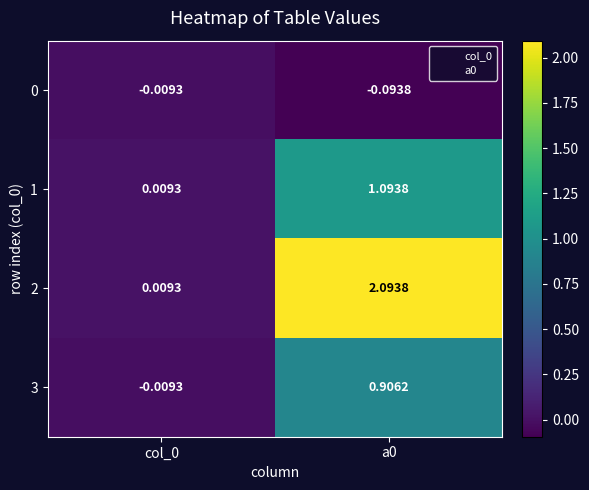

Is the value of 2 at a0 greater than the value of 1 at col_0?

Yes